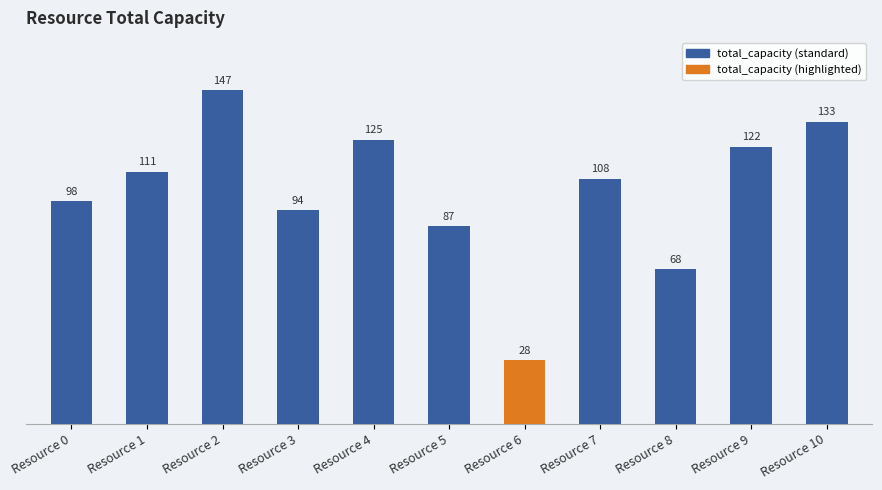

What is the value of the 7th bar from the left?

28